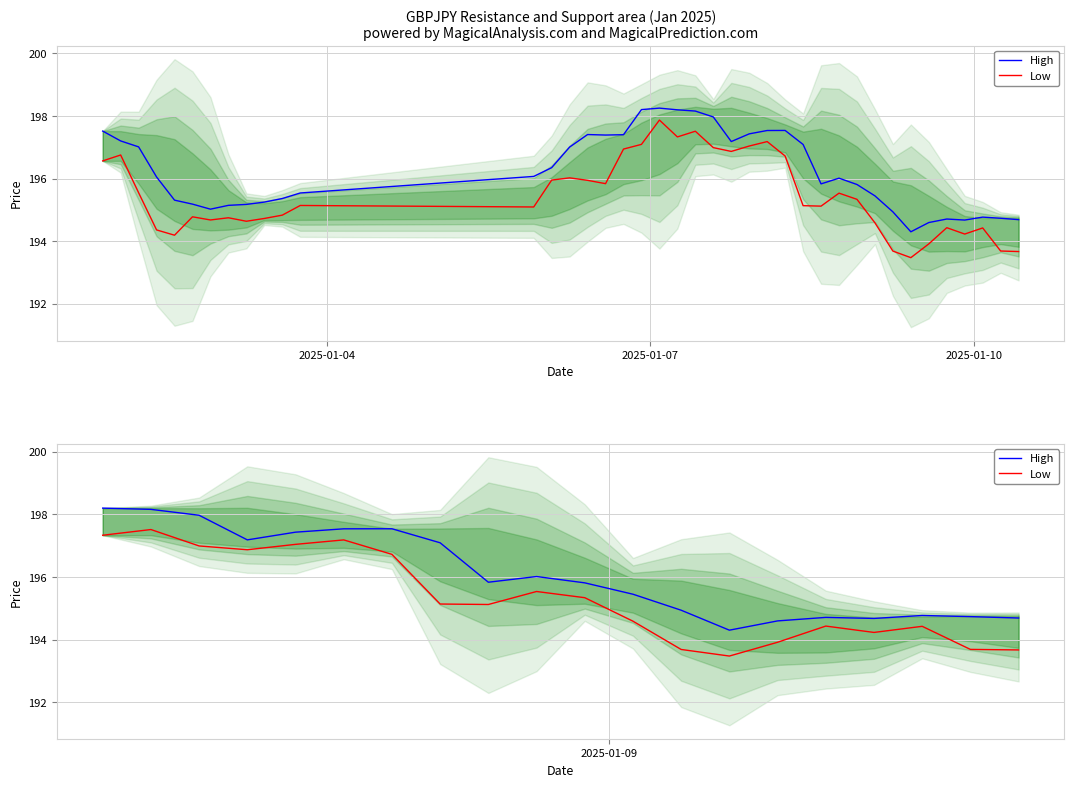

What is the difference between the second highest and minimum values in the High series?

3.9